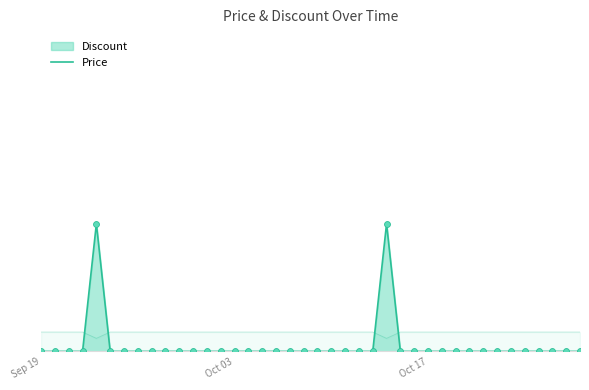

Is the value of Discount at 2023-10-16 greater than the value of Price at 2023-10-15?

No